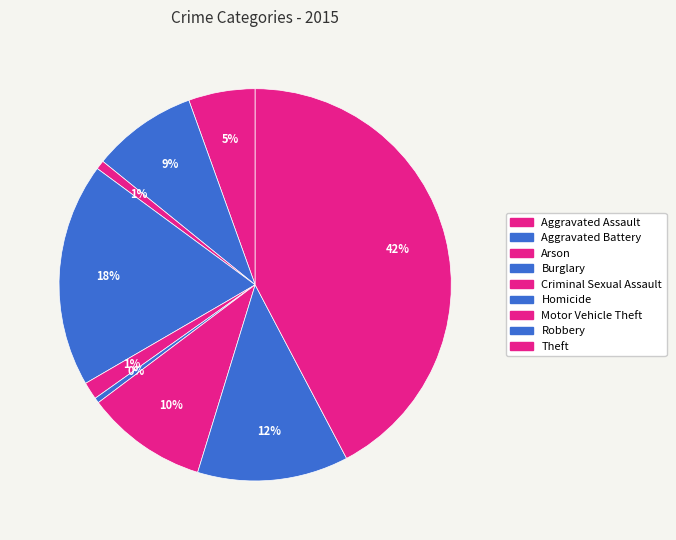

Do Burglary and Motor Vehicle Theft together represent more than half of the pie?

No